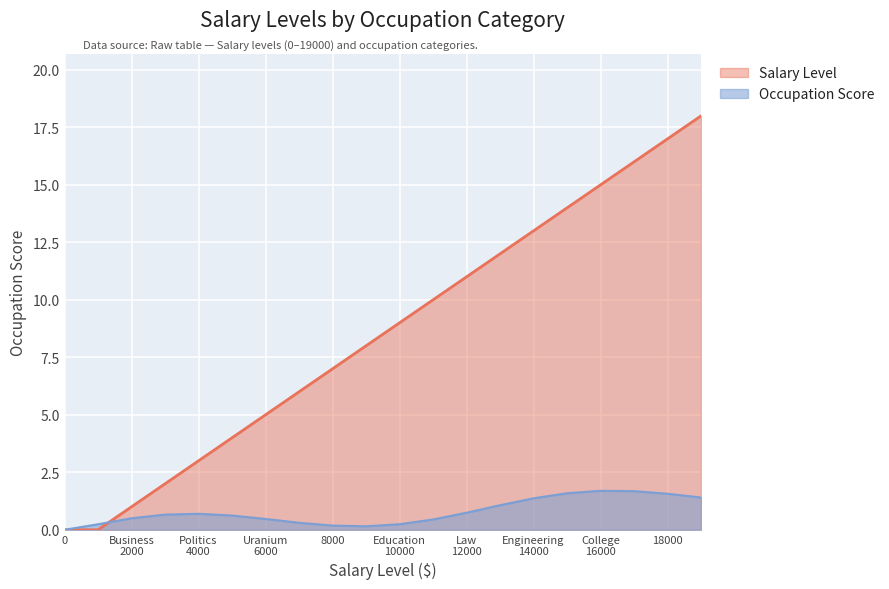

At which label is the value closest to 9?

10000